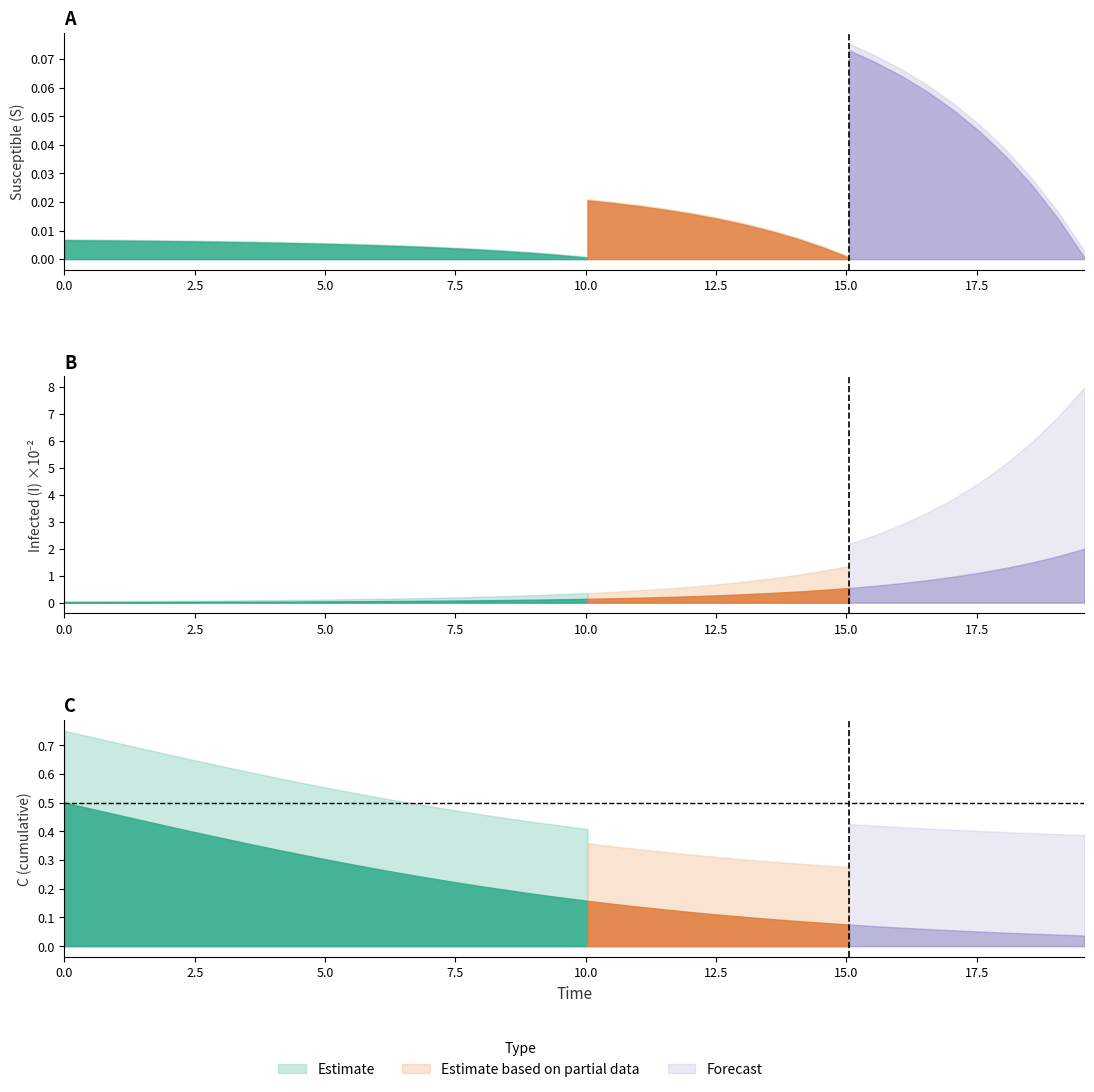

Between 11 and 32, which is larger?

11